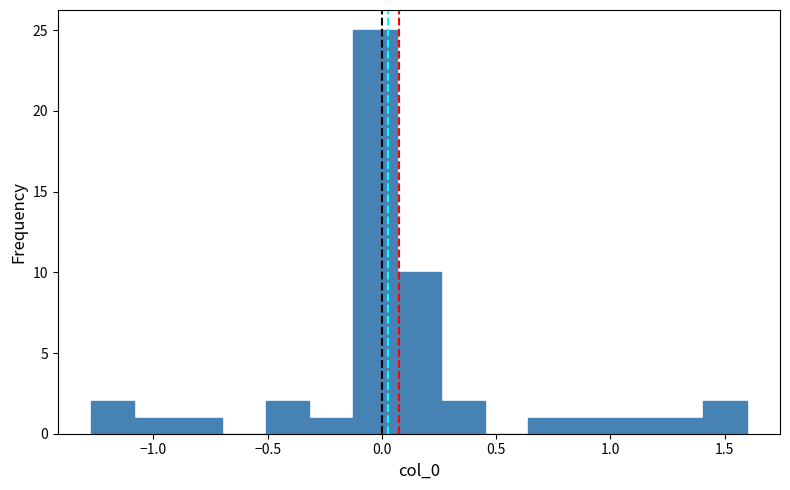

Read against the x-axis, roughly where is the centre of the tallest bar?

-0.05